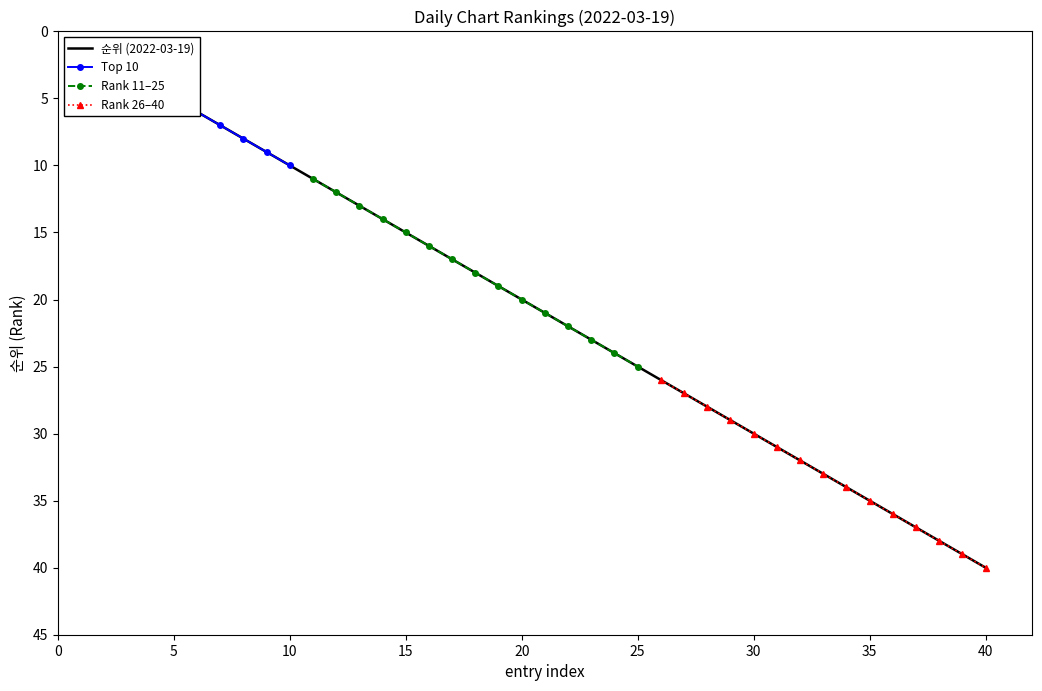

List the labels in order of value, smallest first.

1, 2, 3, 4, 5, 6, 7, 8, 9, 10, 11, 12, 13, 14, 15, 16, 17, 18, 19, 20, 21, 22, 23, 24, 25, 26, 27, 28, 29, 30, 31, 32, 33, 34, 35, 36, 37, 38, 39, 40